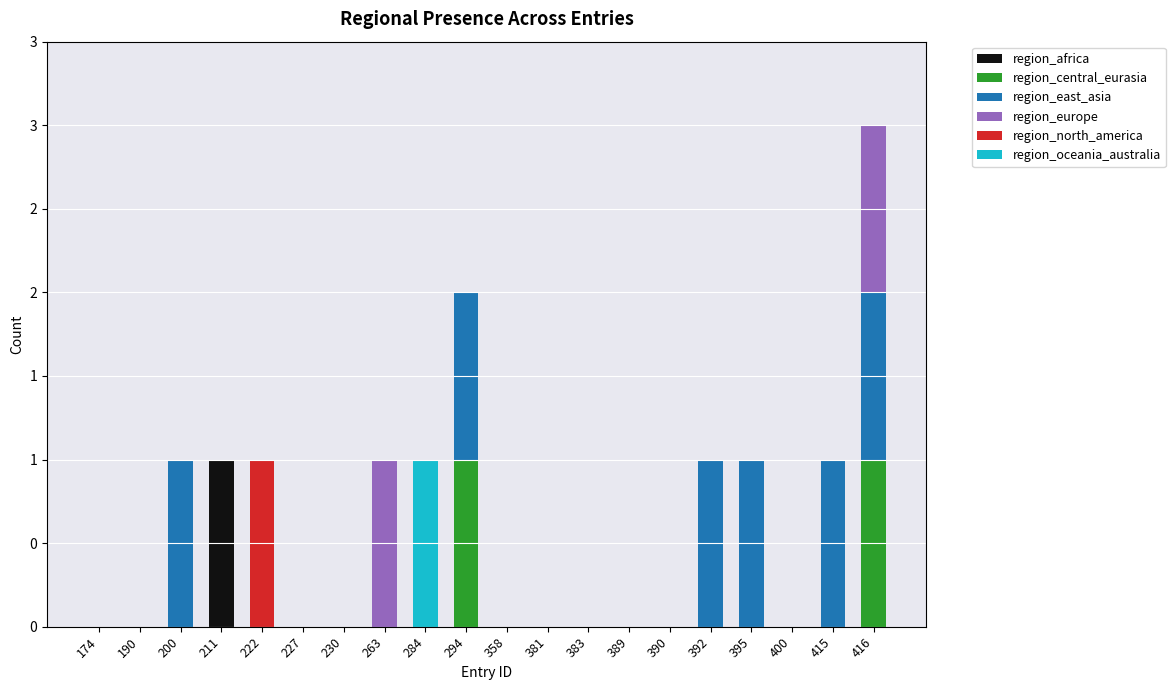

At which category is the sum across all series the highest?

416